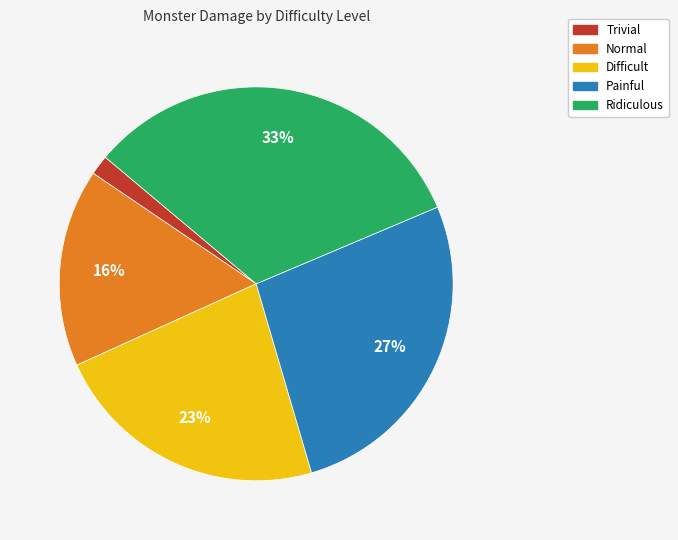

How many segments does this pie chart have?

5